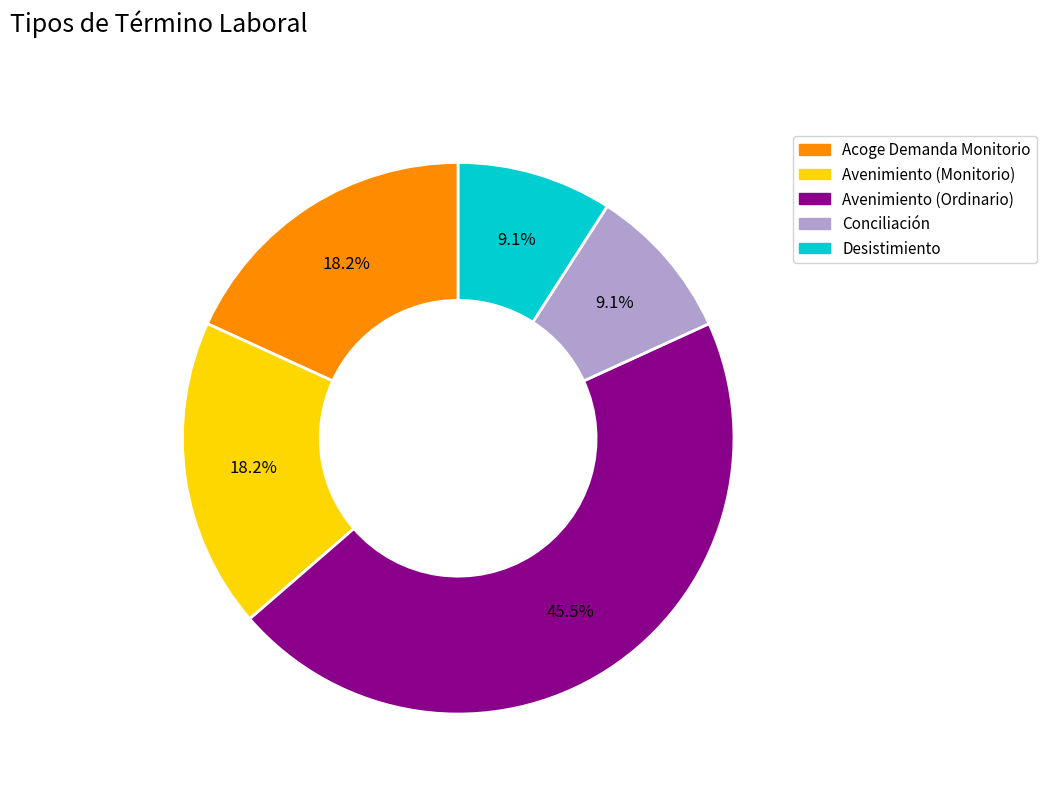

To the nearest percent, what percentage of the pie is Acoge Demanda Monitorio?

18%